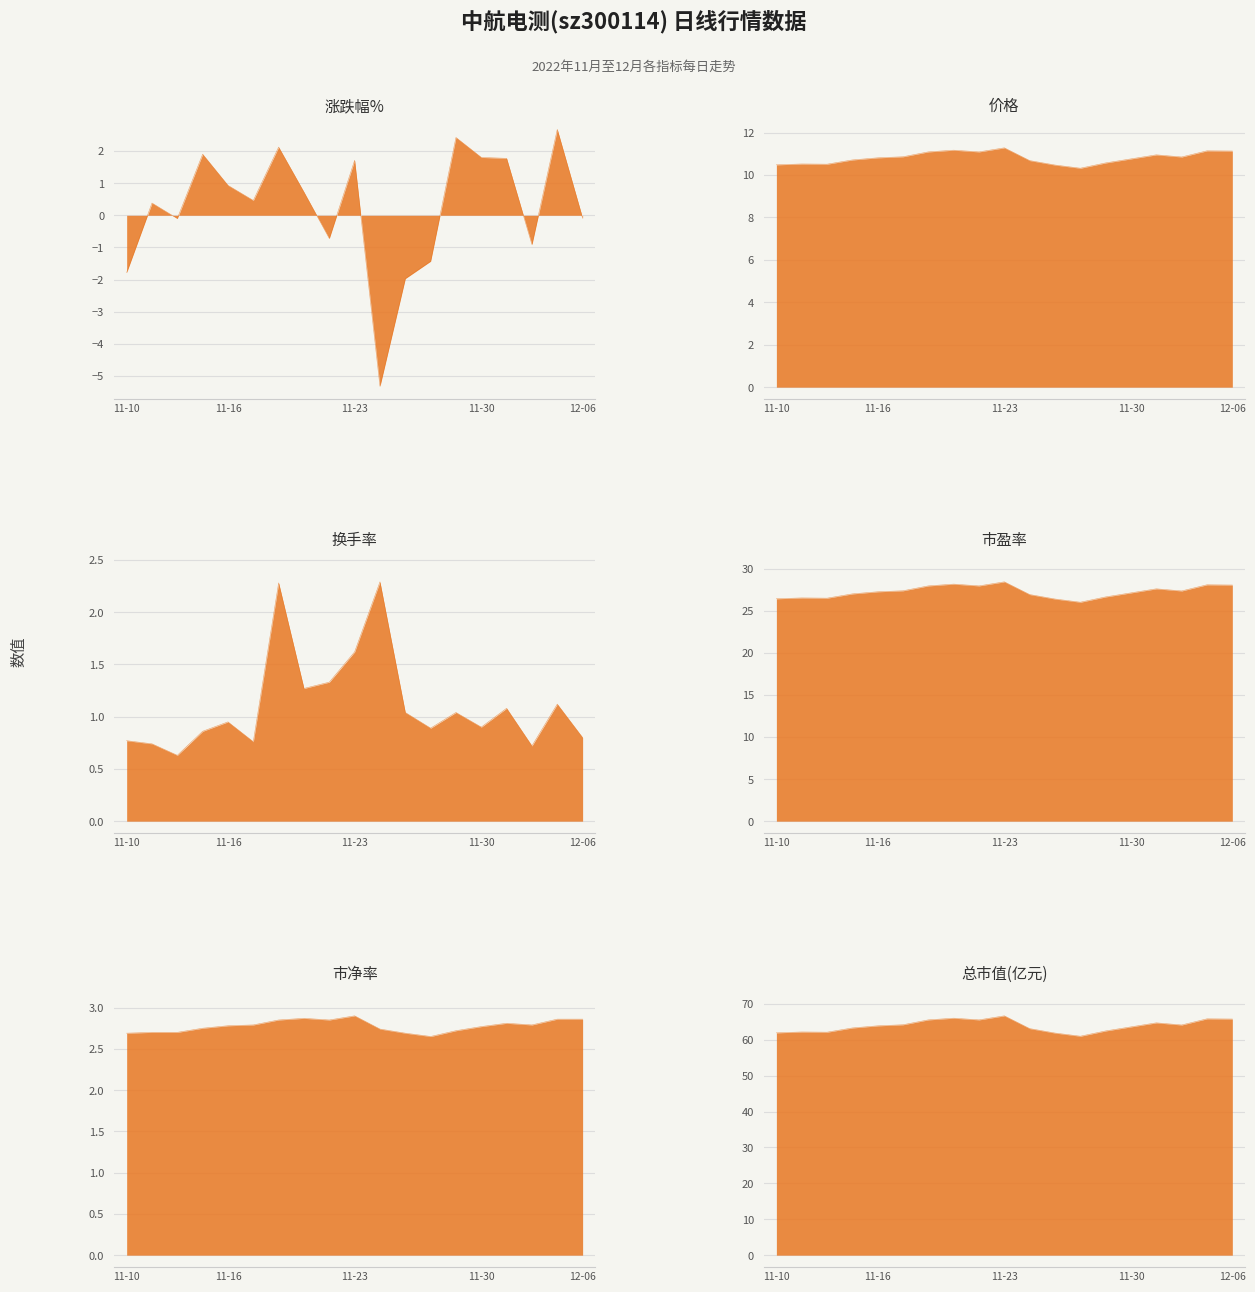

Which has a higher value, 2022-12-02 or 2022-12-05?

2022-12-05